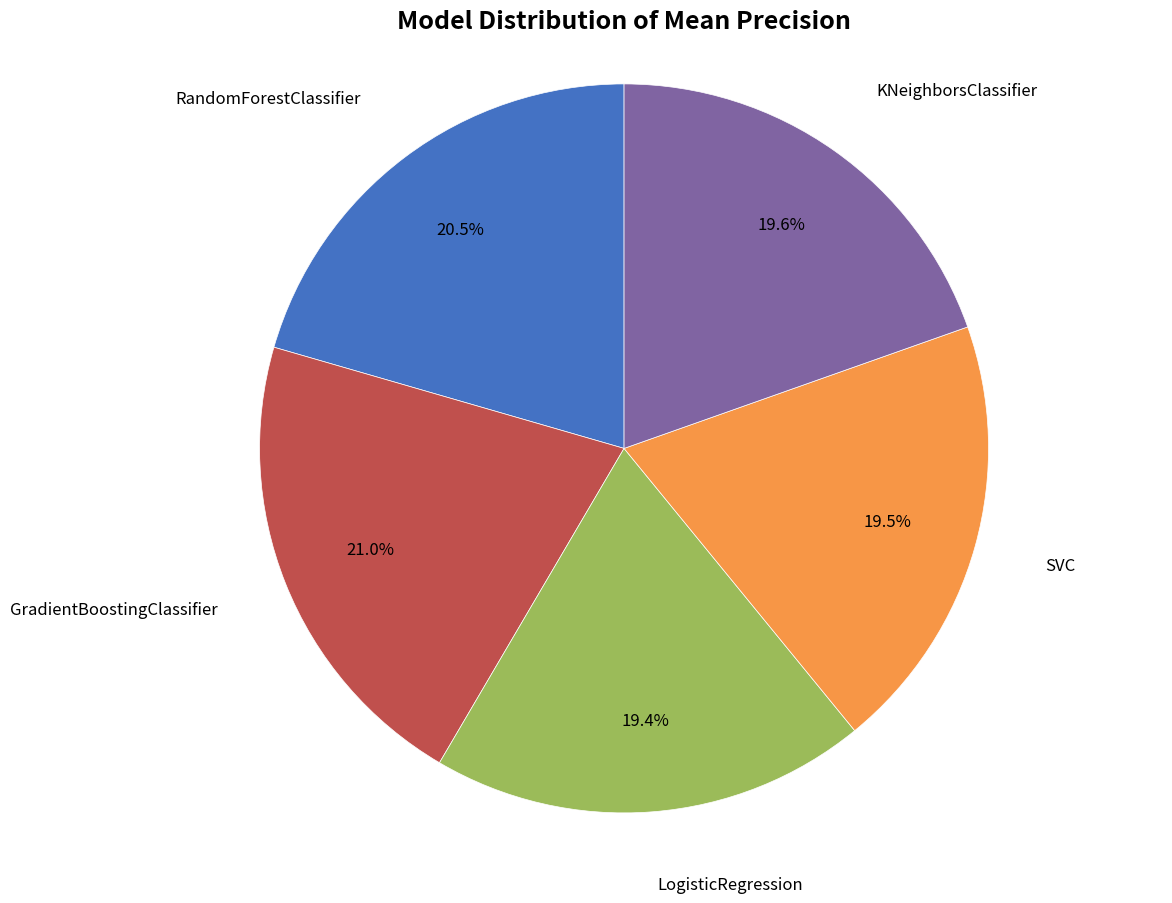

Does any single category account for the majority?

No